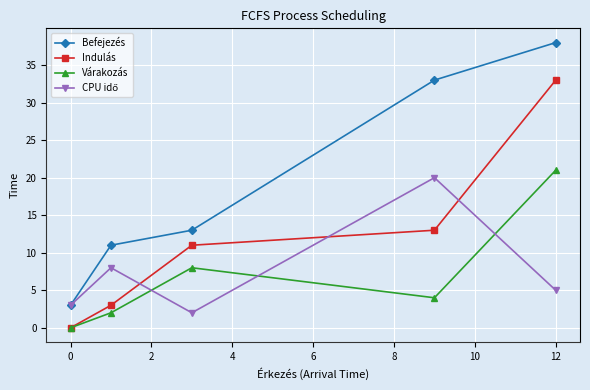

Which series has the largest range (max minus min)?

Befejezés